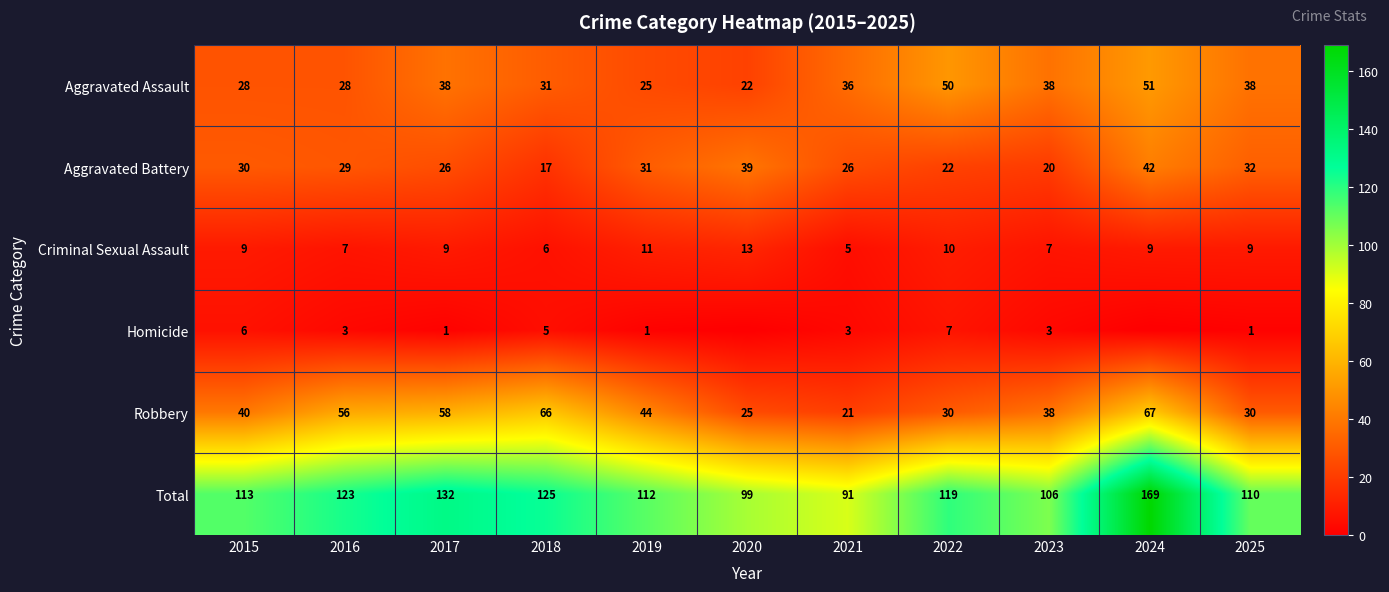

What is the difference between the highest and lowest values at 2022?

112